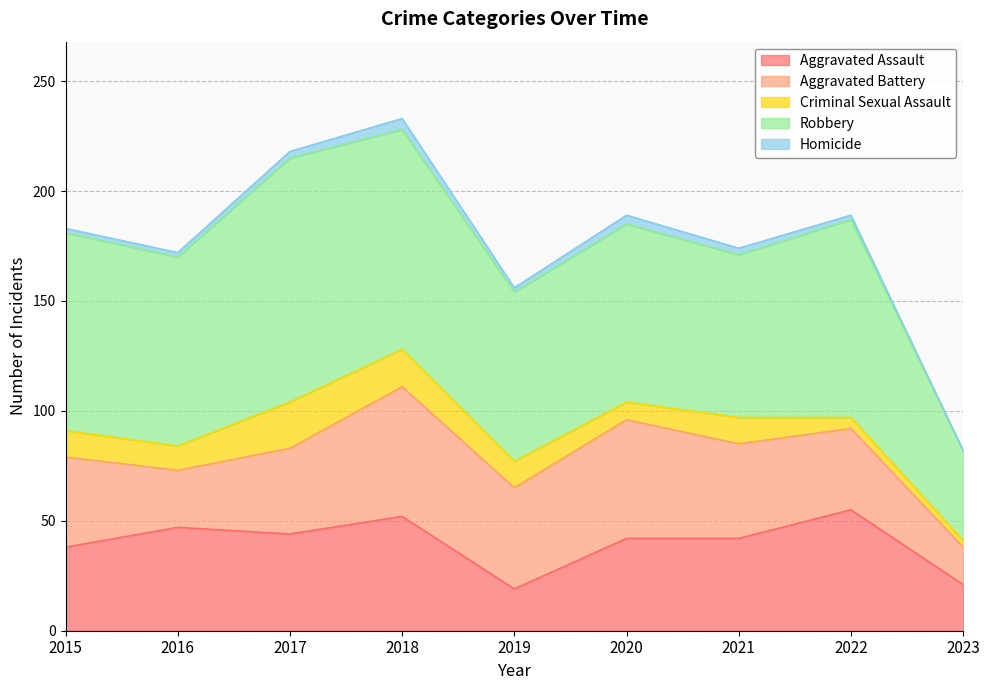

What is the difference between the second highest and second lowest values in the Aggravated Battery series?

28